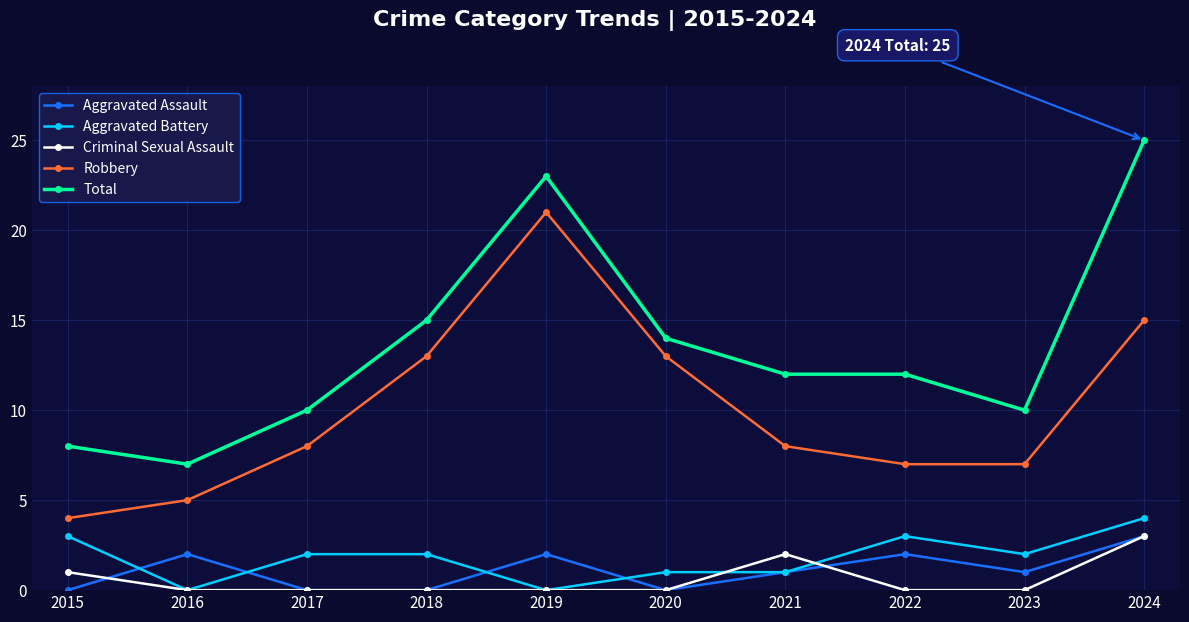

True or false: Total and Aggravated Assault intersect in this chart.

False